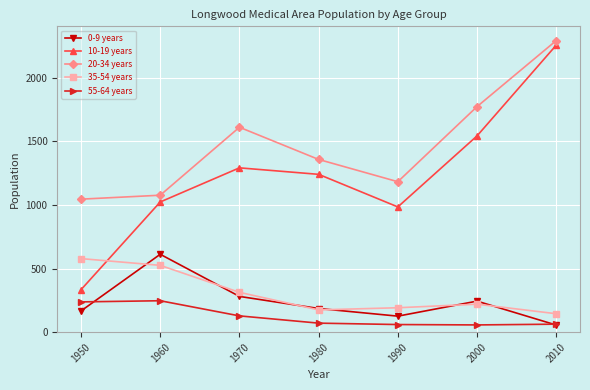

Which series has the largest total across all categories?

20-34 years